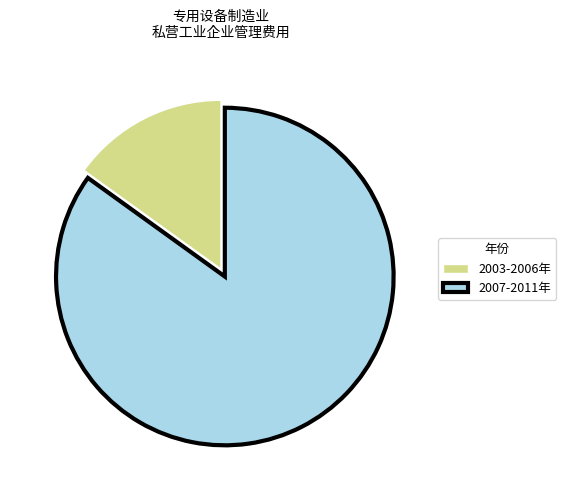

Approximately how many times larger is the value at 2007-2011年 compared to 2003-2006年?

5.6